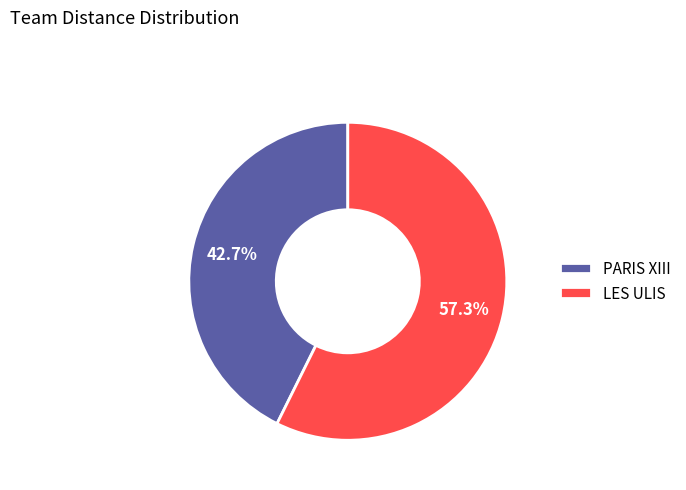

How much of the chart is everything except LES ULIS?

42.7%